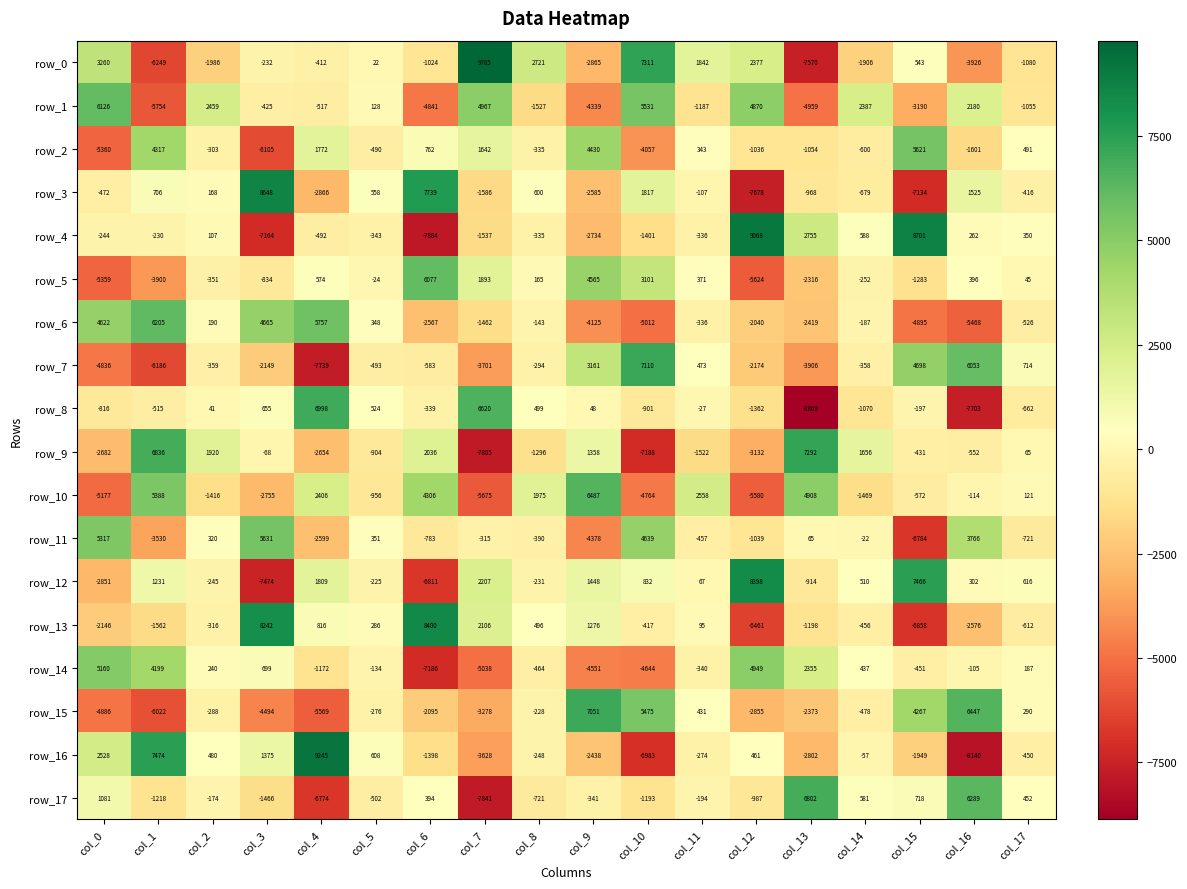

Where is row_0 nearest to the value 1107?

col_15